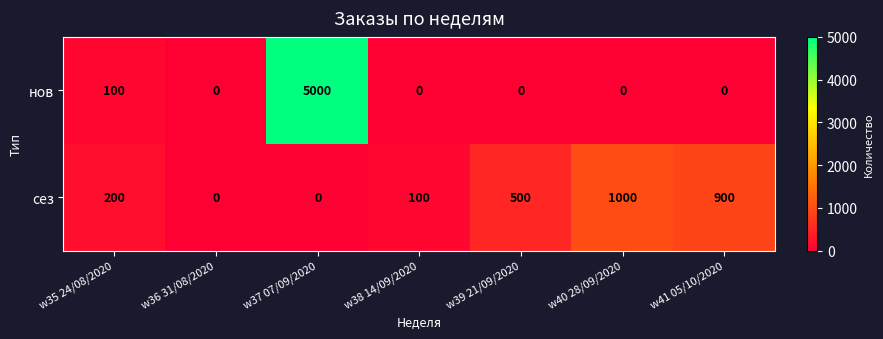

How many positive values does the сез series have?

5